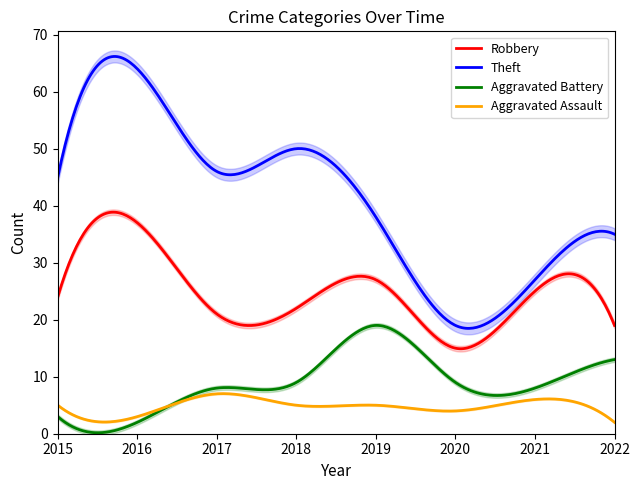

How many interior local valleys does the Aggravated Battery series have?

2